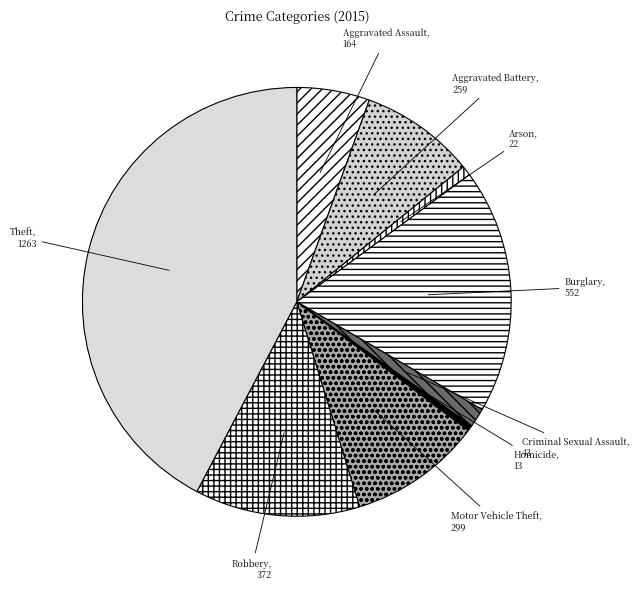

Which has a higher value, Burglary or Aggravated Battery?

Burglary